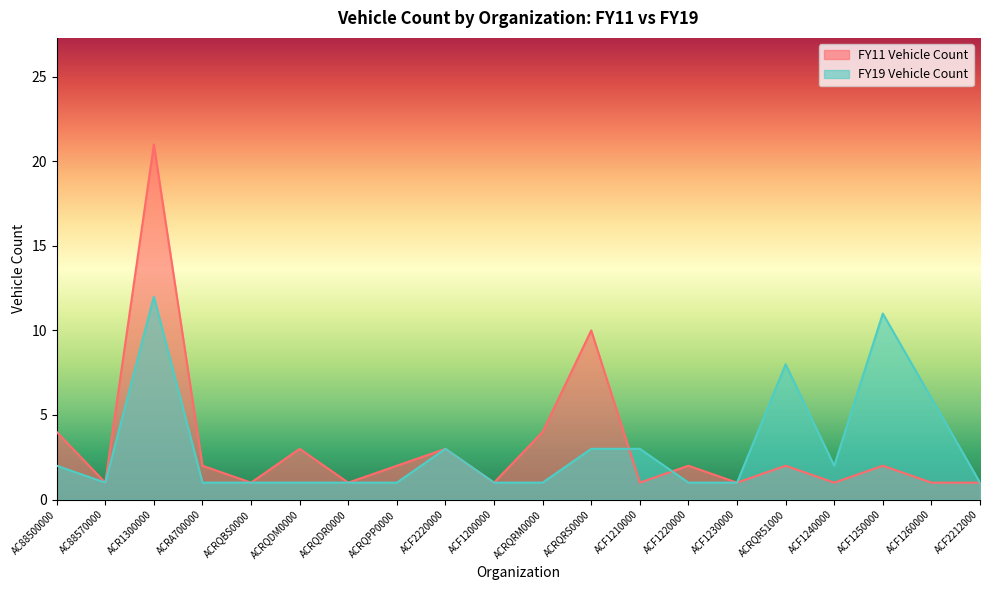

What is the value of the FY11 Vehicle Count point at the 13th from the left?

1